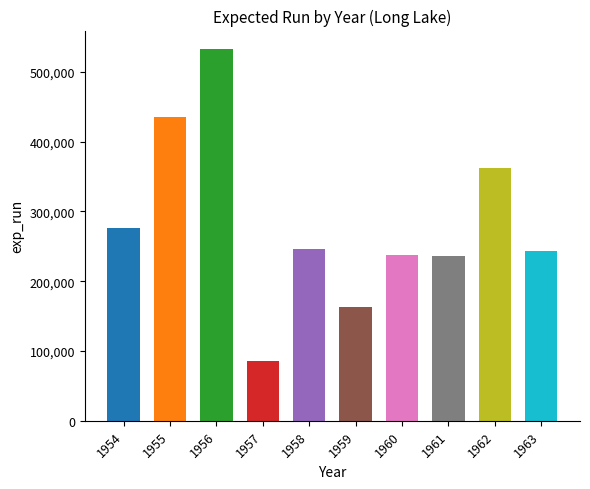

Is it true that the value at 1963 is 146084.4?

False